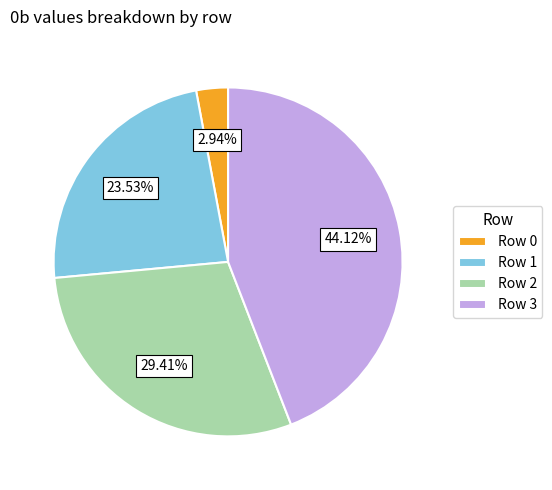

What is the ratio of the value at Row 0 to the value at Row 3?

0.1